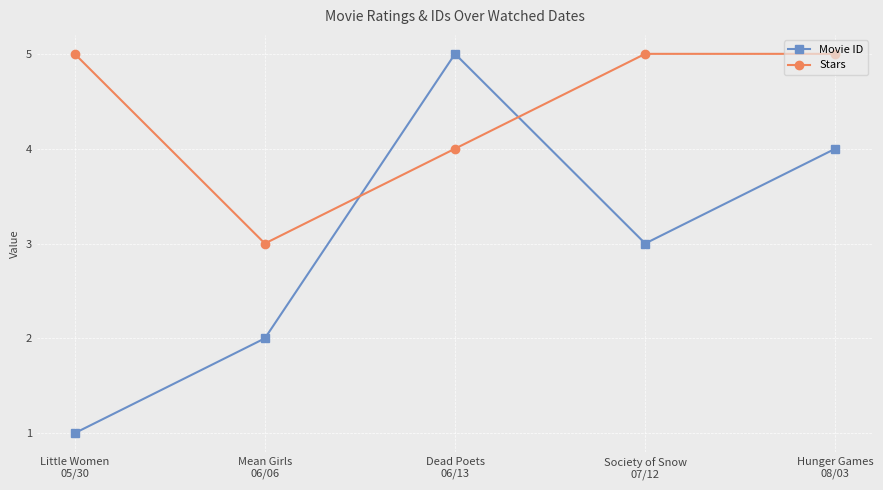

What is the label of the 5th point from the right?

Little Women
05/30